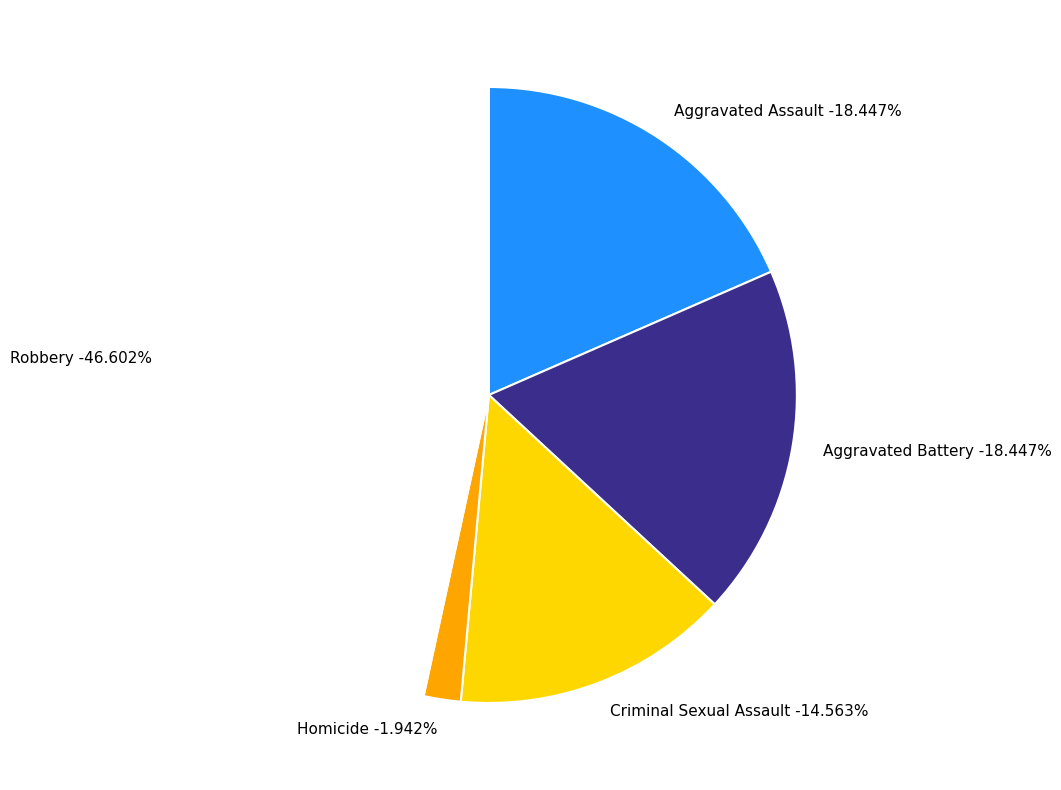

To the nearest percent, what percentage of the pie is Aggravated Battery?

18%